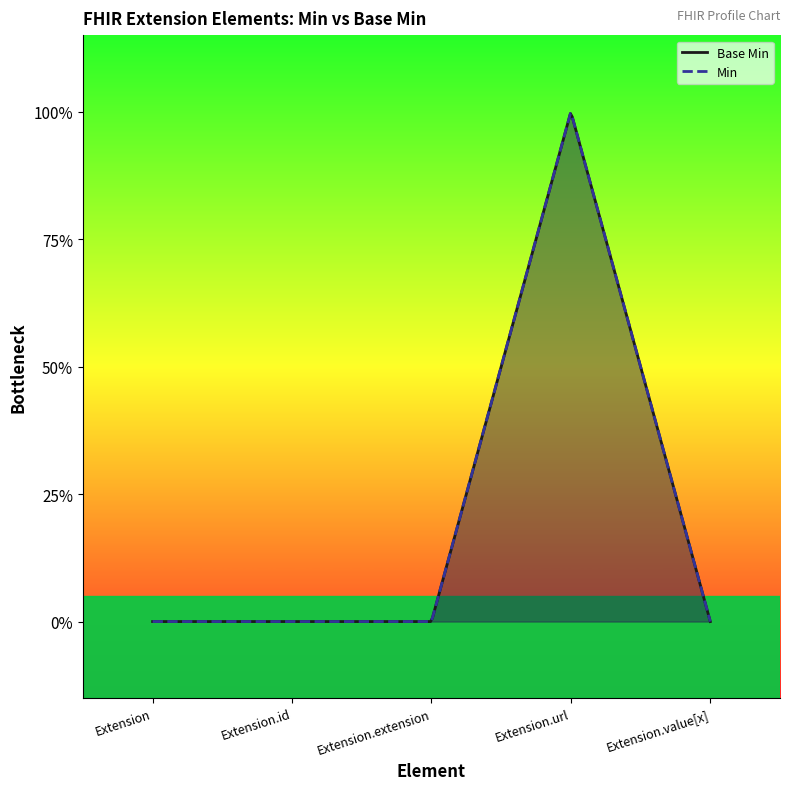

Where is the data nearest to the value 0?

Extension